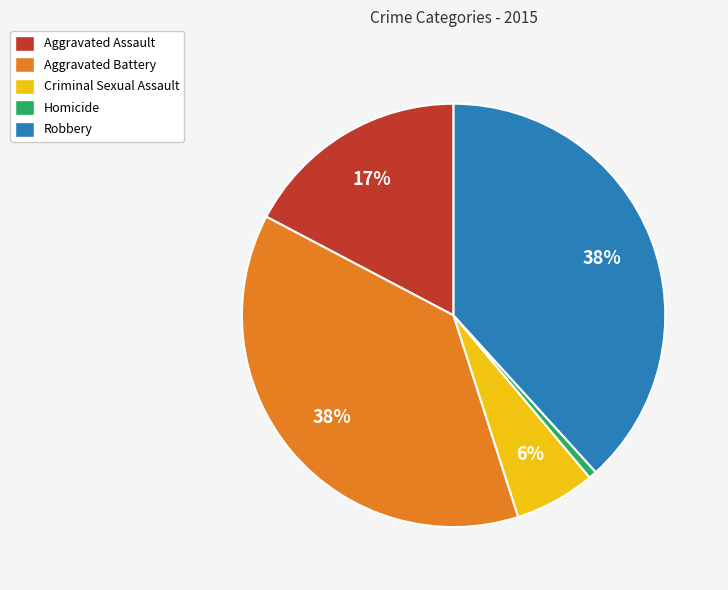

To the nearest percent, what portion does Homicide represent?

1%